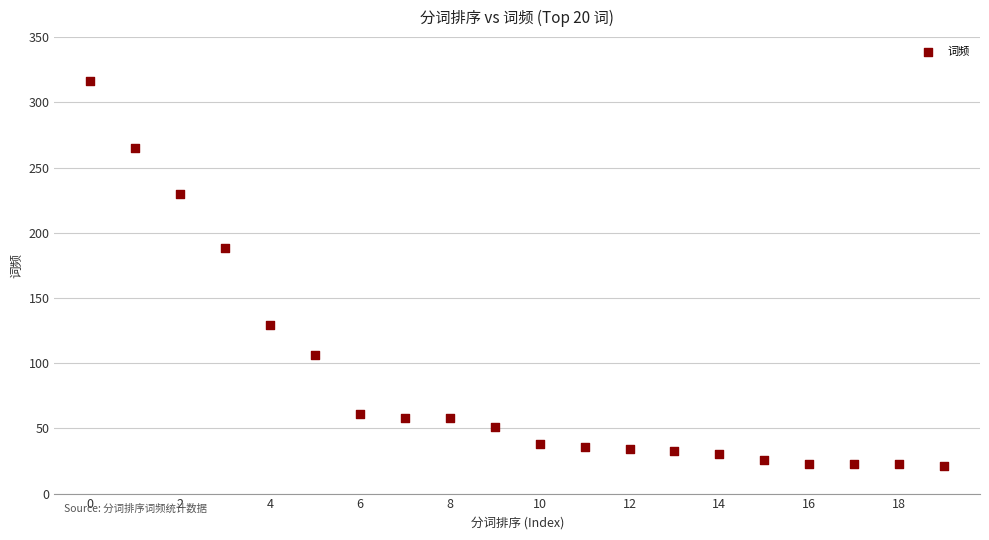

What is the range of Y values (max minus min)?

295